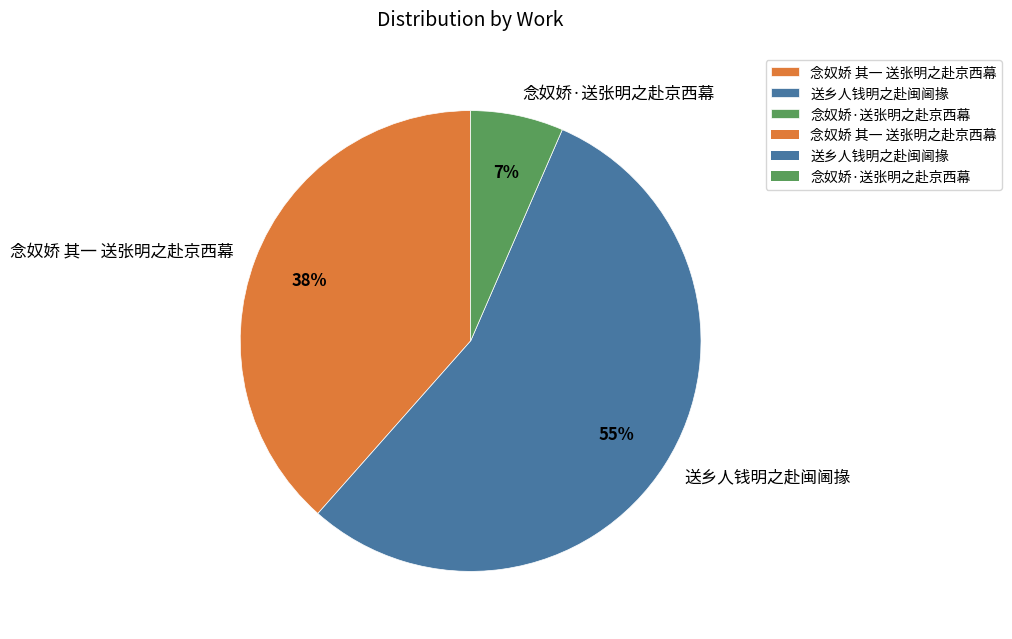

To the nearest percent, what is the combined percentage of 送乡人钱明之赴闽阃掾 and 念奴娇·送张明之赴京西幕?

62%